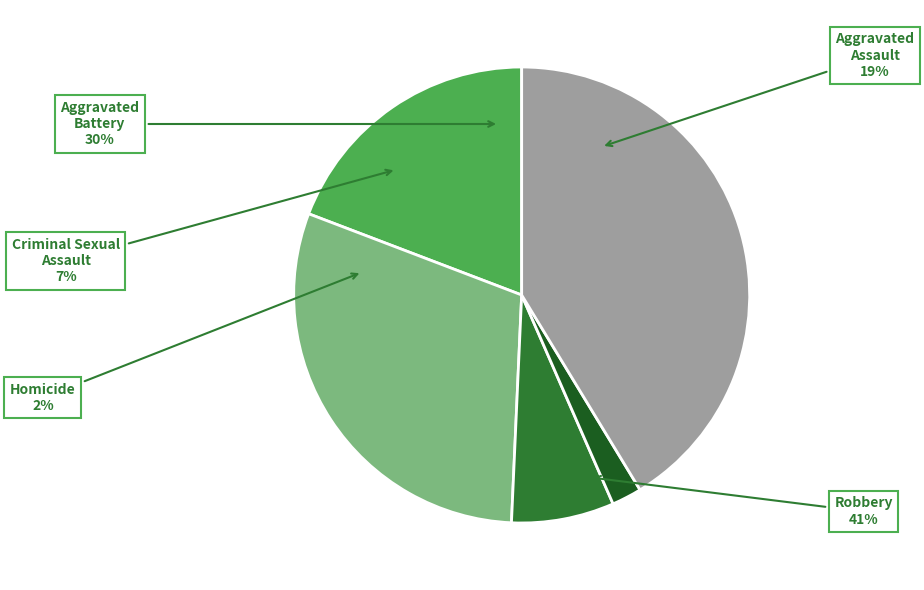

Which slice is the smallest?

Homicide